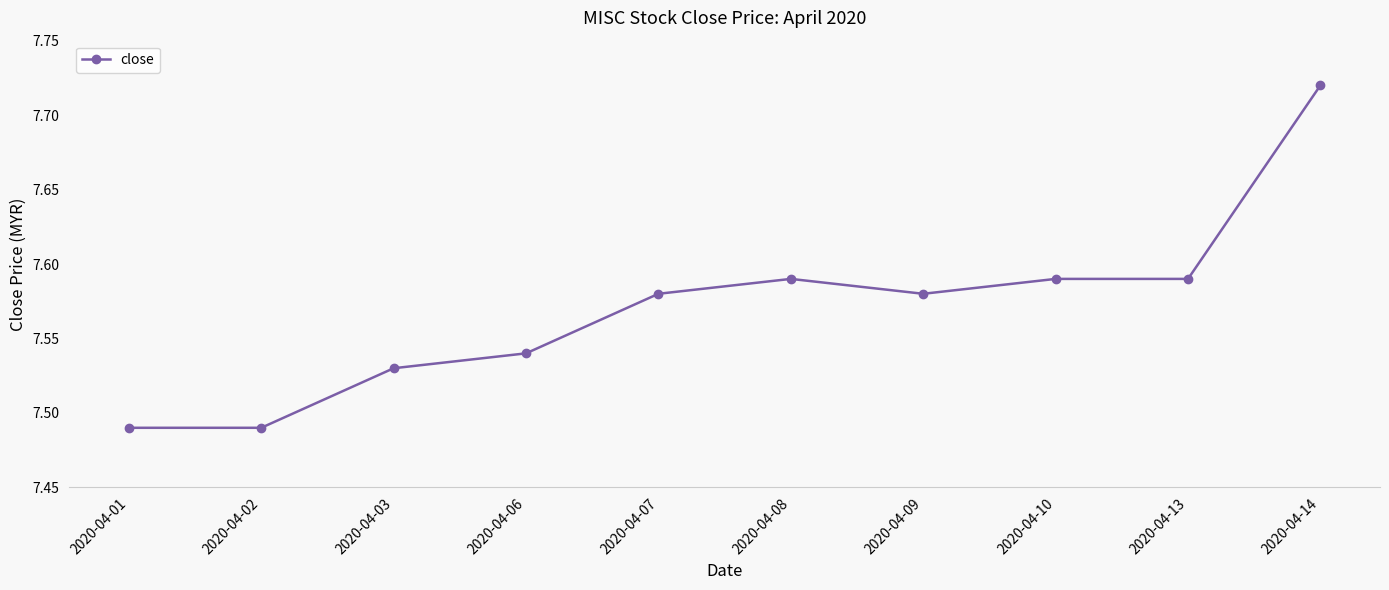

The value at 2020-04-09 is 10.2. True or false?

False